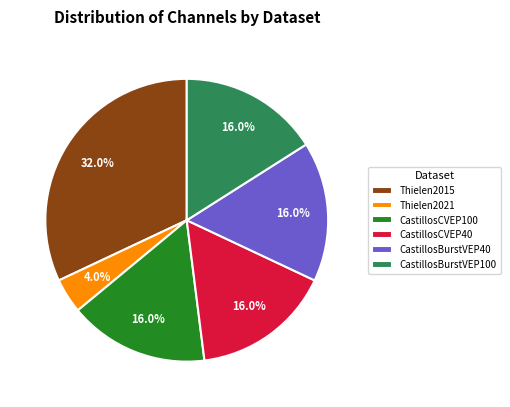

To the nearest percent, what is the difference between the largest and smallest slice percentages?

28%